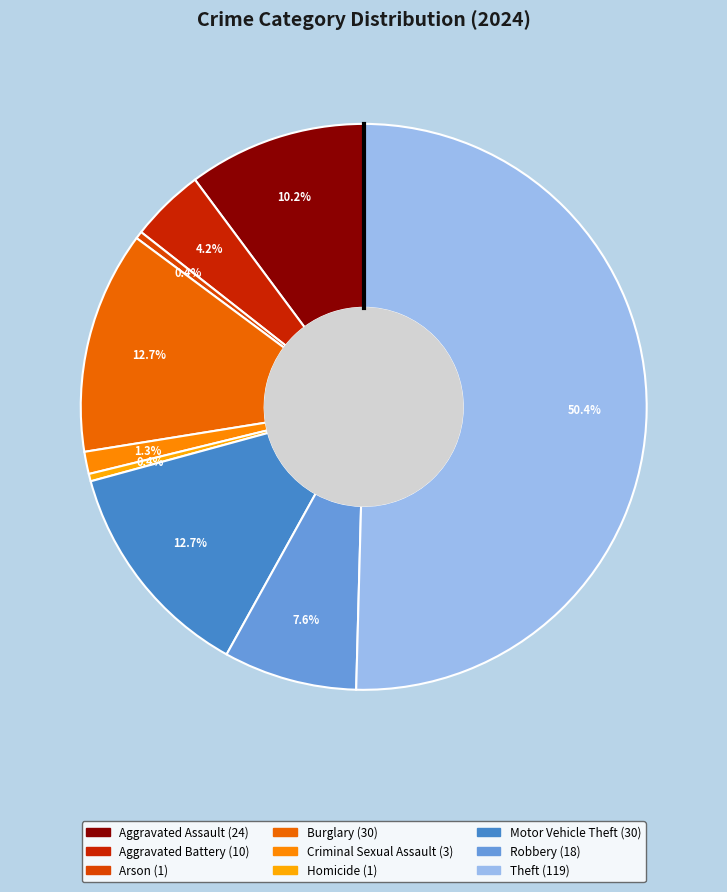

To the nearest percent, what portion does Motor Vehicle Theft represent?

13%